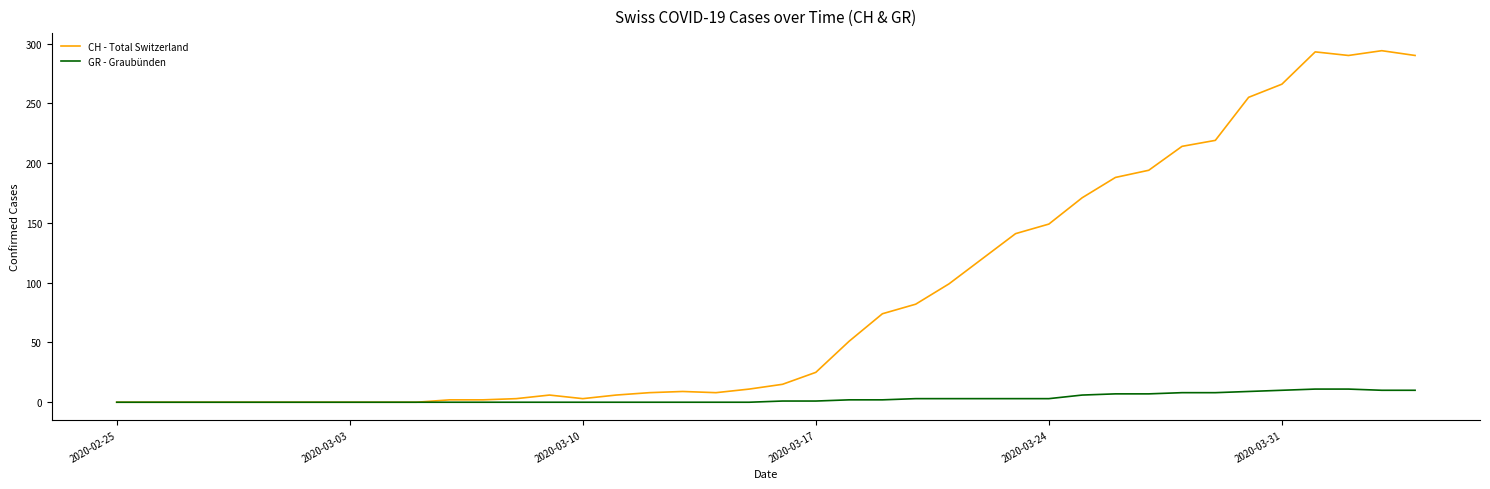

What is the highest value of the GR - Graubünden series?

11